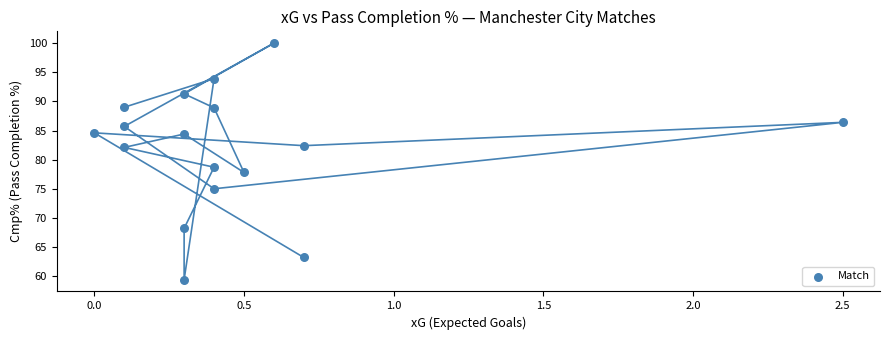

What is the range of X values (max minus min)?

2.5